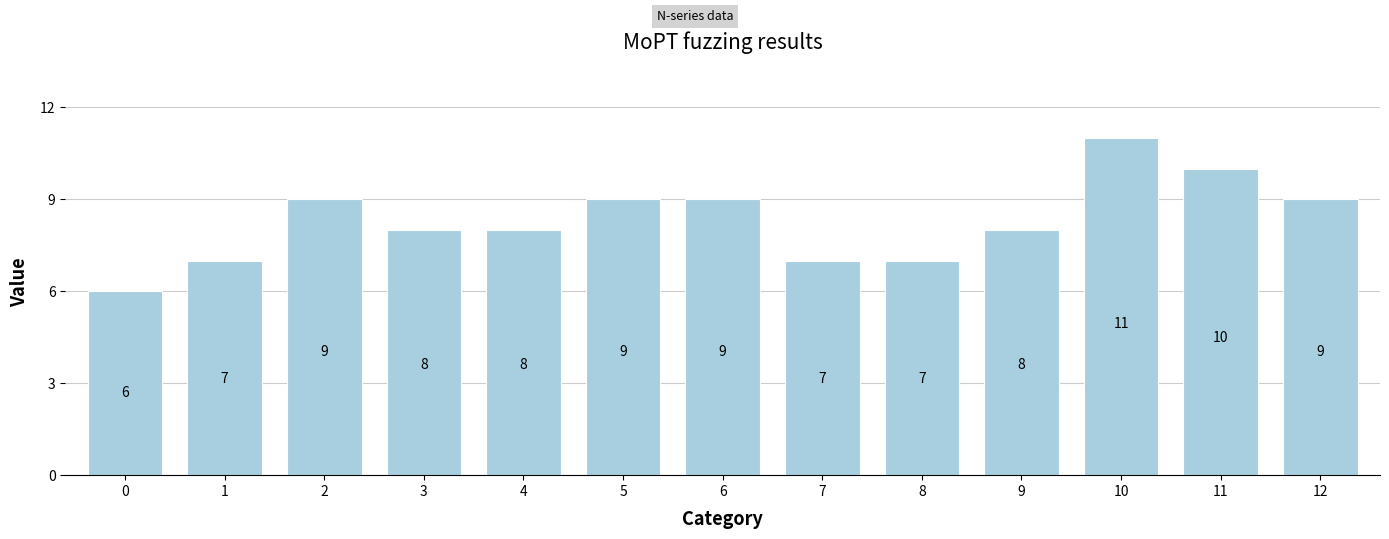

What is the change in value from 0 to 1?

+1